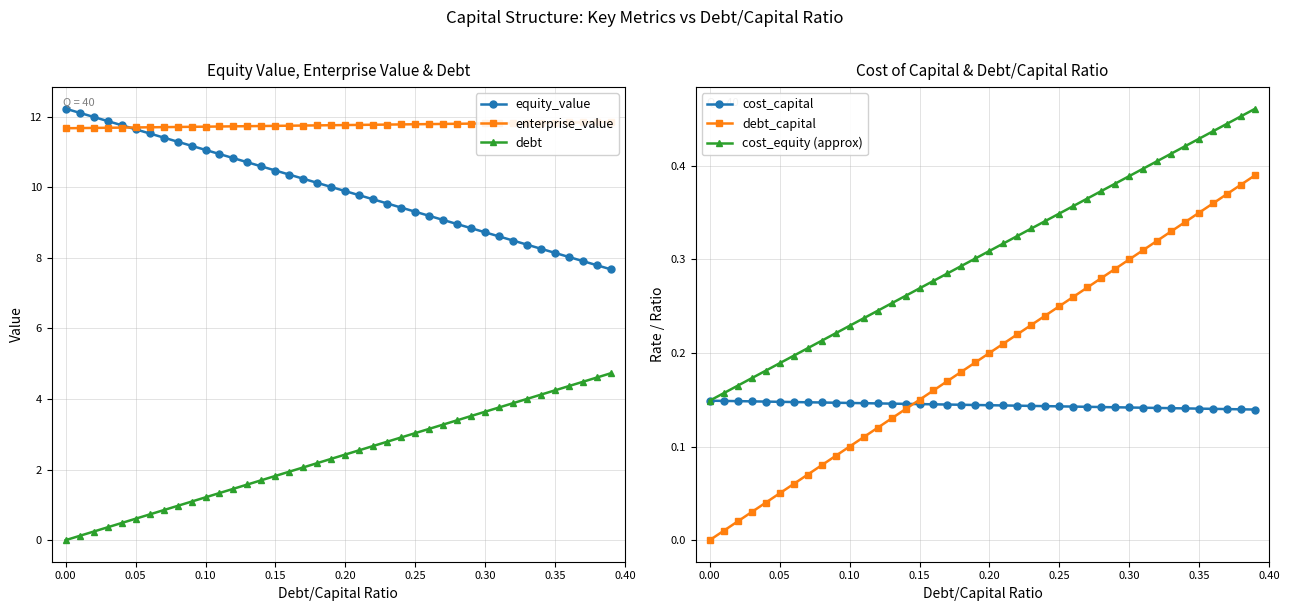

True or false: cost_equity (approx) and debt_capital cross at least once.

False